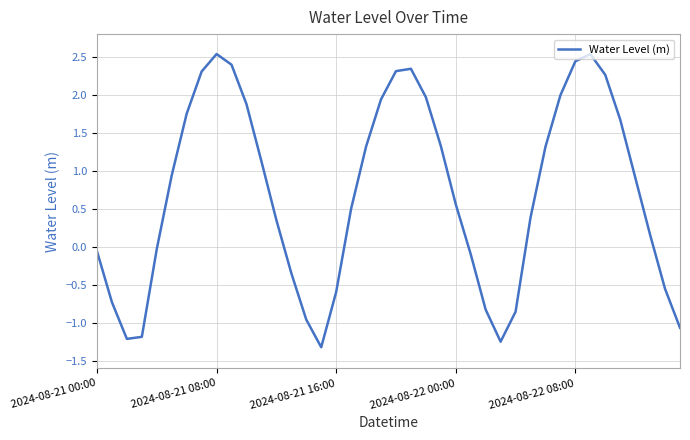

What is the difference between the maximum and minimum values?

3.9